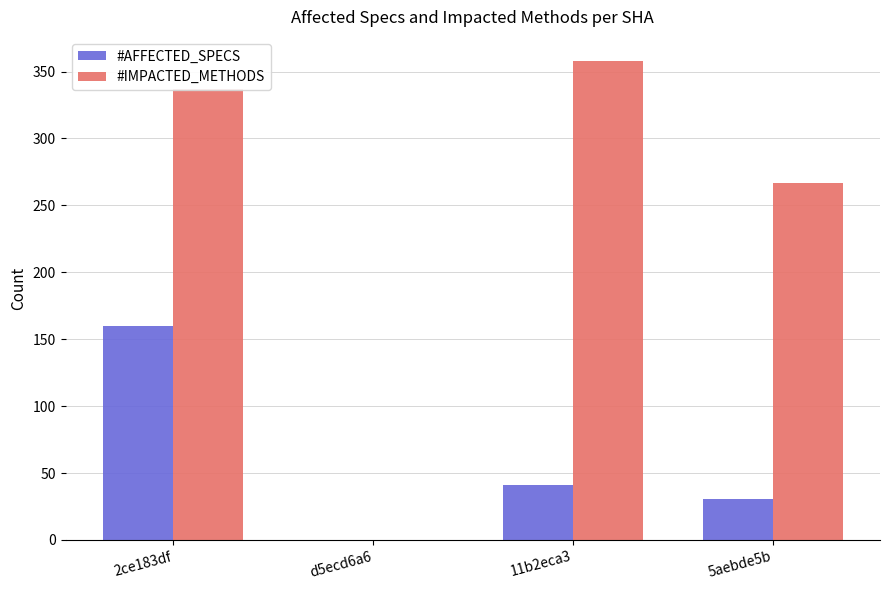

At which category is the sum across all series the highest?

2ce183df